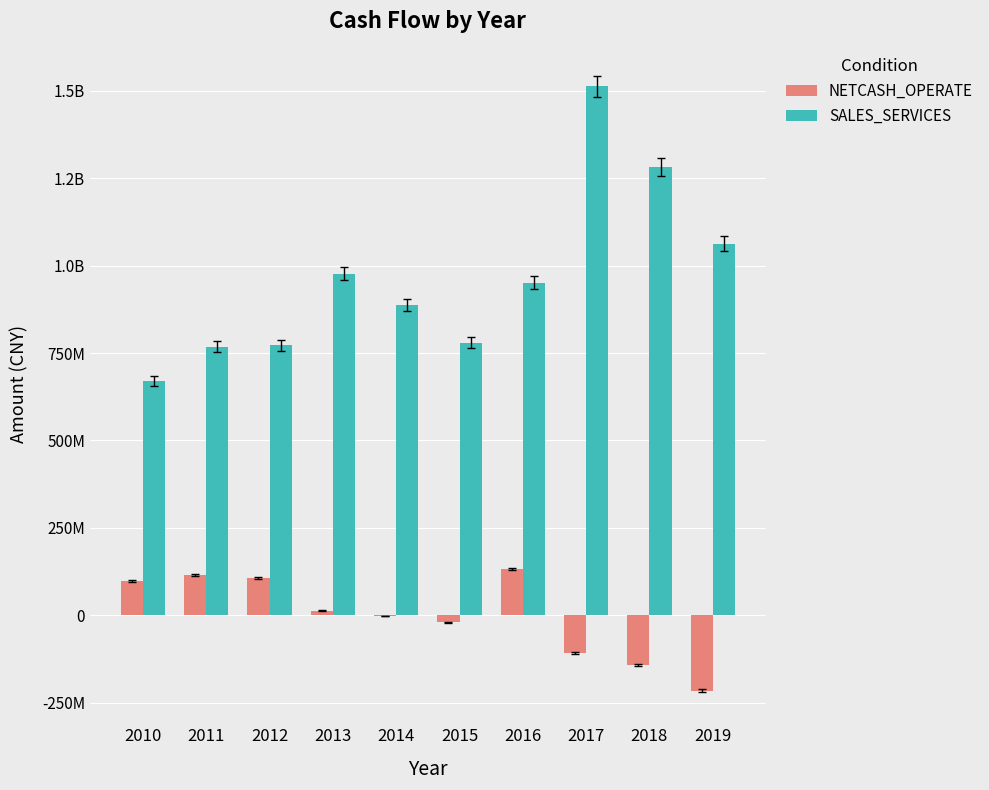

What is the difference between the highest and lowest values at 2017?

1622603286.9